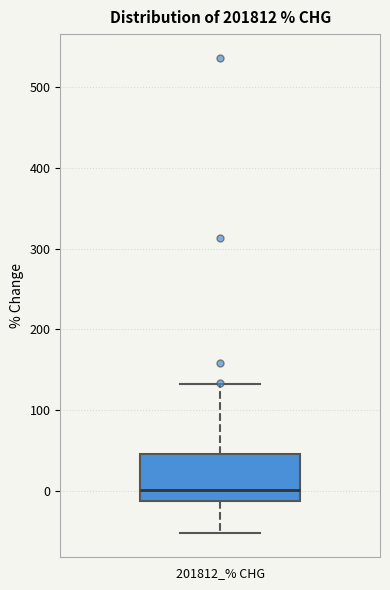

Where does the lower whisker of the box for 201812_% CHG end on the y-axis? The values are not printed on the chart, so give them approximately, as read against the axis.

-50